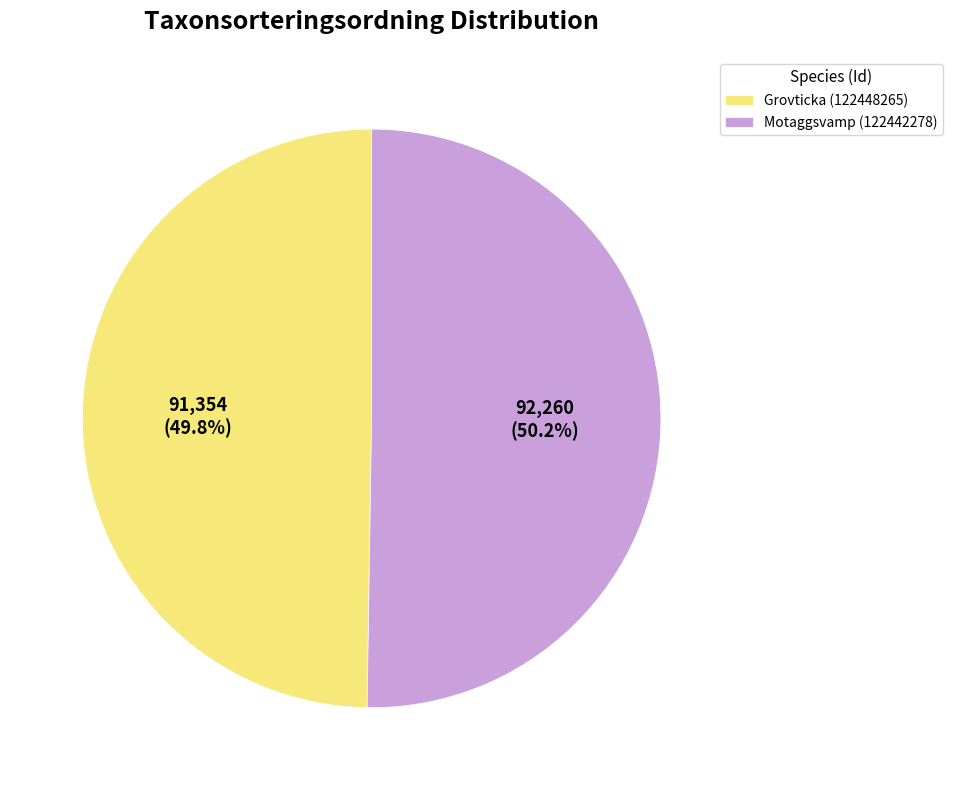

Is there a majority slice in this chart?

Yes